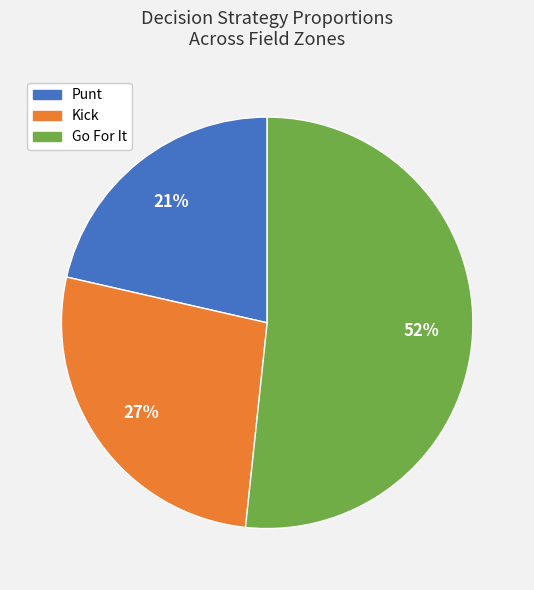

Is there a majority slice in this chart?

Yes